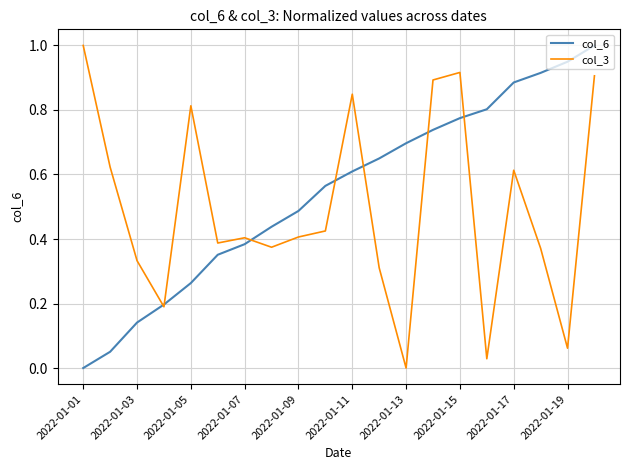

Which series has the largest total across all categories?

col_6